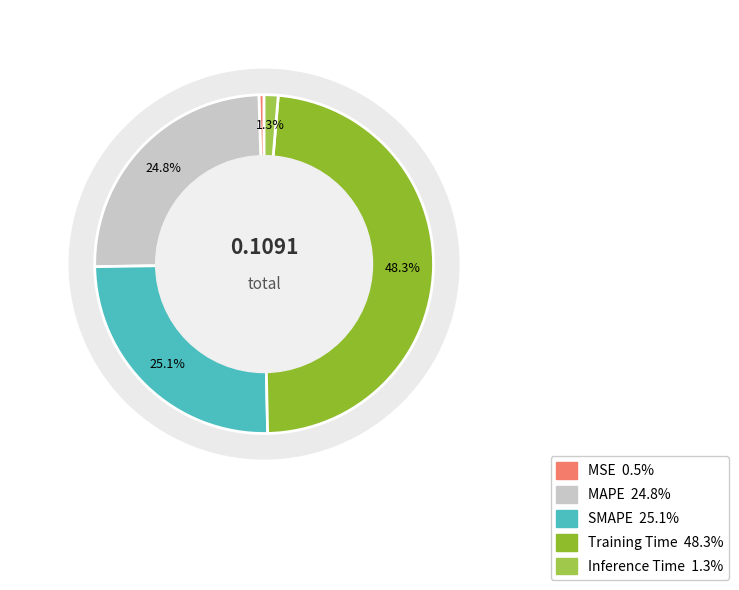

Which slice is the largest?

Training Time